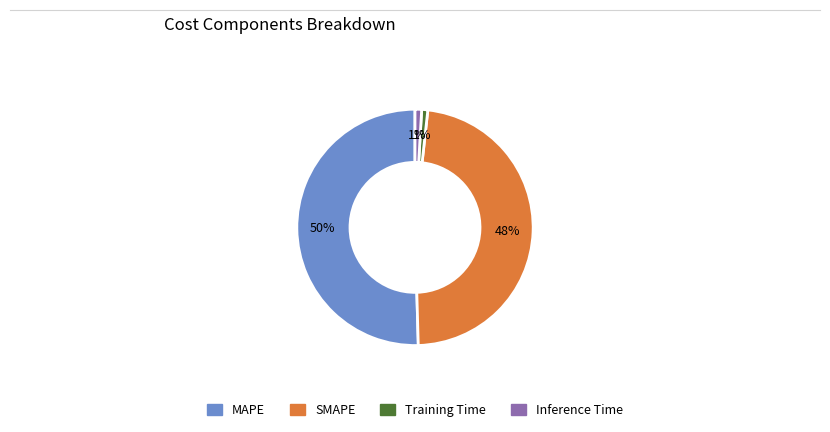

How many slices are in this pie chart?

4